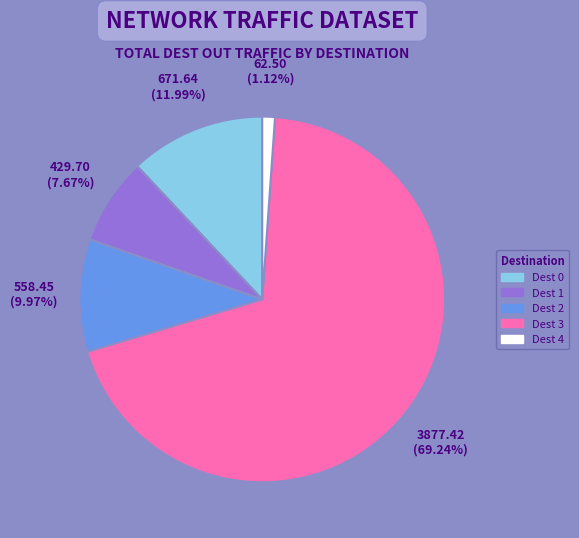

Which slice is the largest?

Dest 3